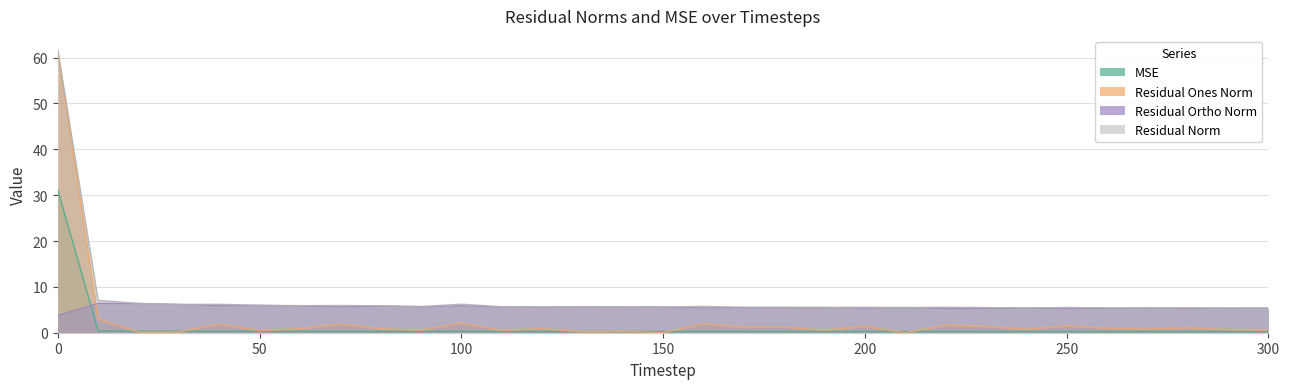

At which label is residual_norm closest to 33?

10